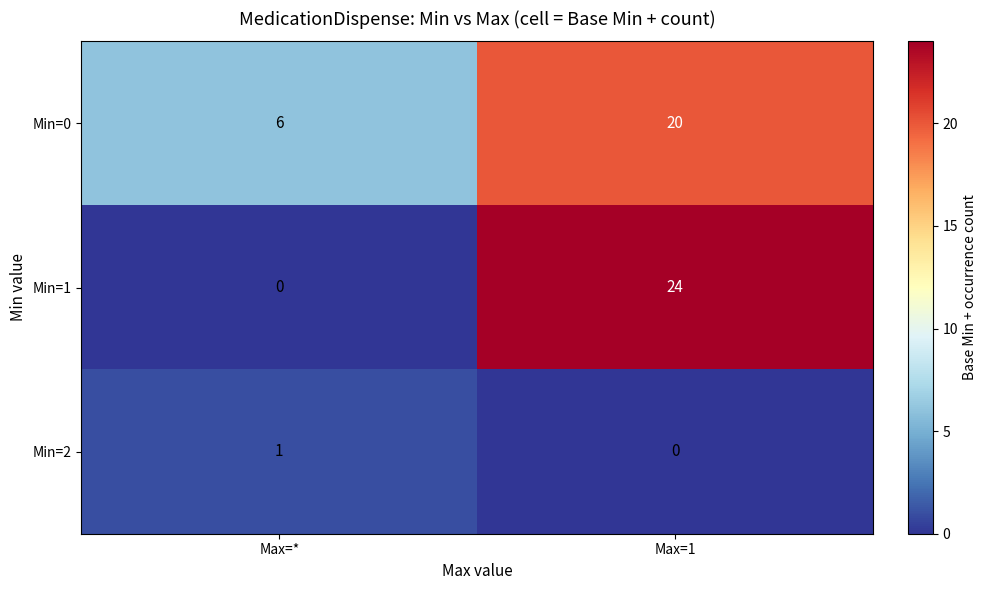

Reading right to left, extract all data points from this chart.

Min=0: 20	6
Min=1: 24	0
Min=2: 0	1